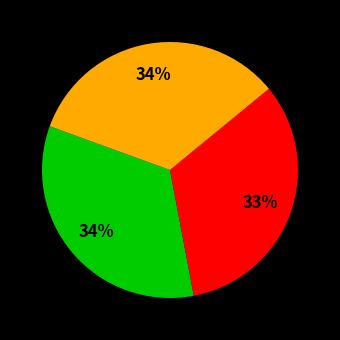

To the nearest percent, what is the average slice percentage?

33%